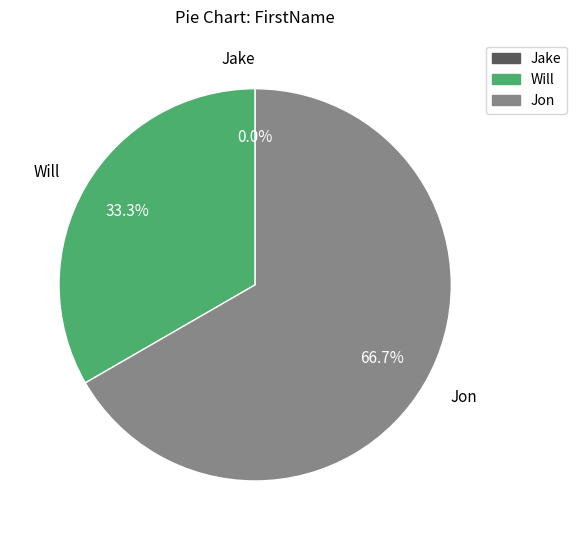

The Will slice represents 33% of the pie. True or false?

True